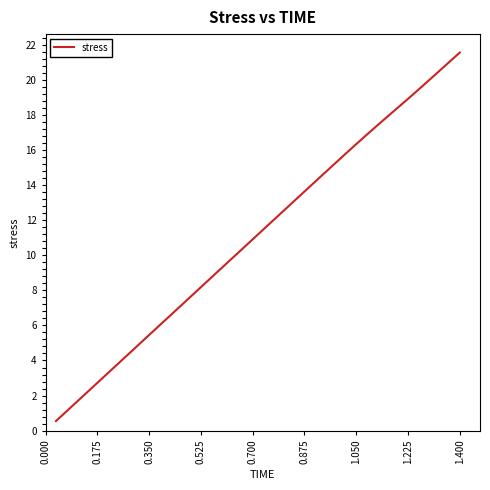

What is the minimum value shown in the chart?

0.5